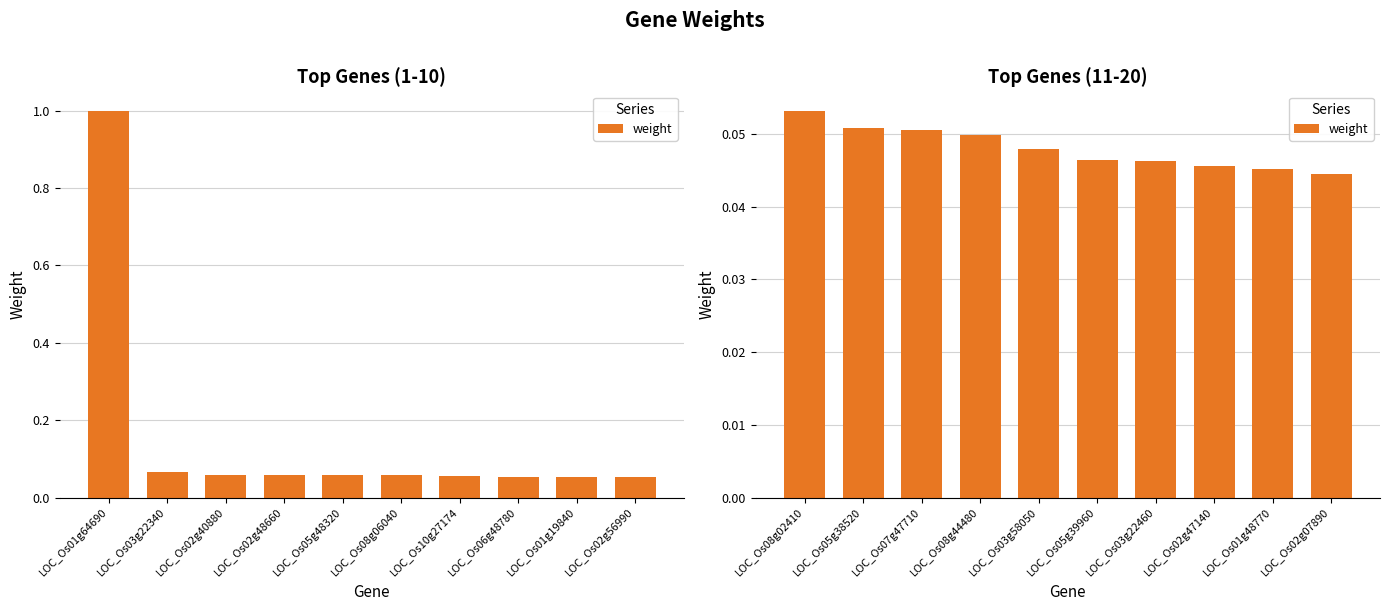

Rank the categories by value from lowest to highest.

LOC_Os02g07890, LOC_Os01g48770, LOC_Os02g47140, LOC_Os03g22460, LOC_Os05g39960, LOC_Os03g58050, LOC_Os08g44480, LOC_Os07g47710, LOC_Os05g38520, LOC_Os08g02410